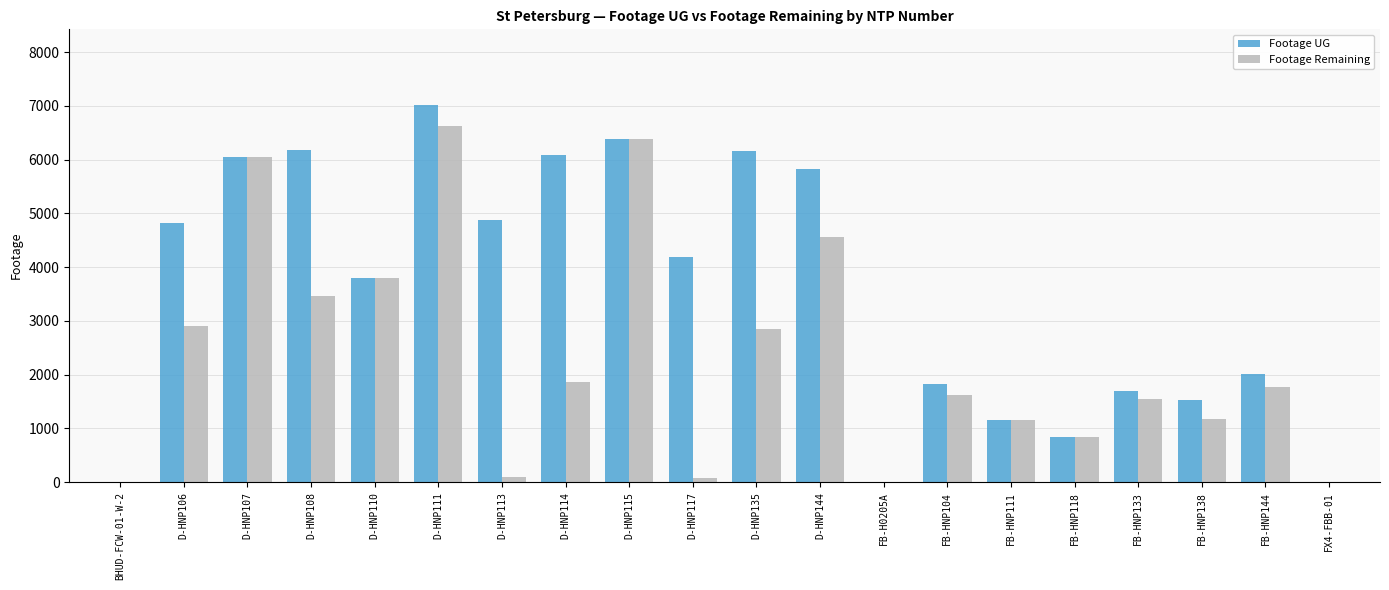

Between FB-HNP133 and FX4-FBB-01, which series saw the biggest shift?

Footage UG